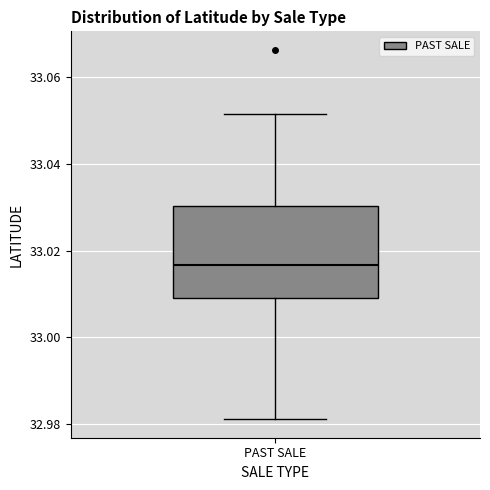

Where is the upper edge of the box for PAST SALE on the y-axis? The values are not printed on the chart, so give them approximately, as read against the axis.

33.030